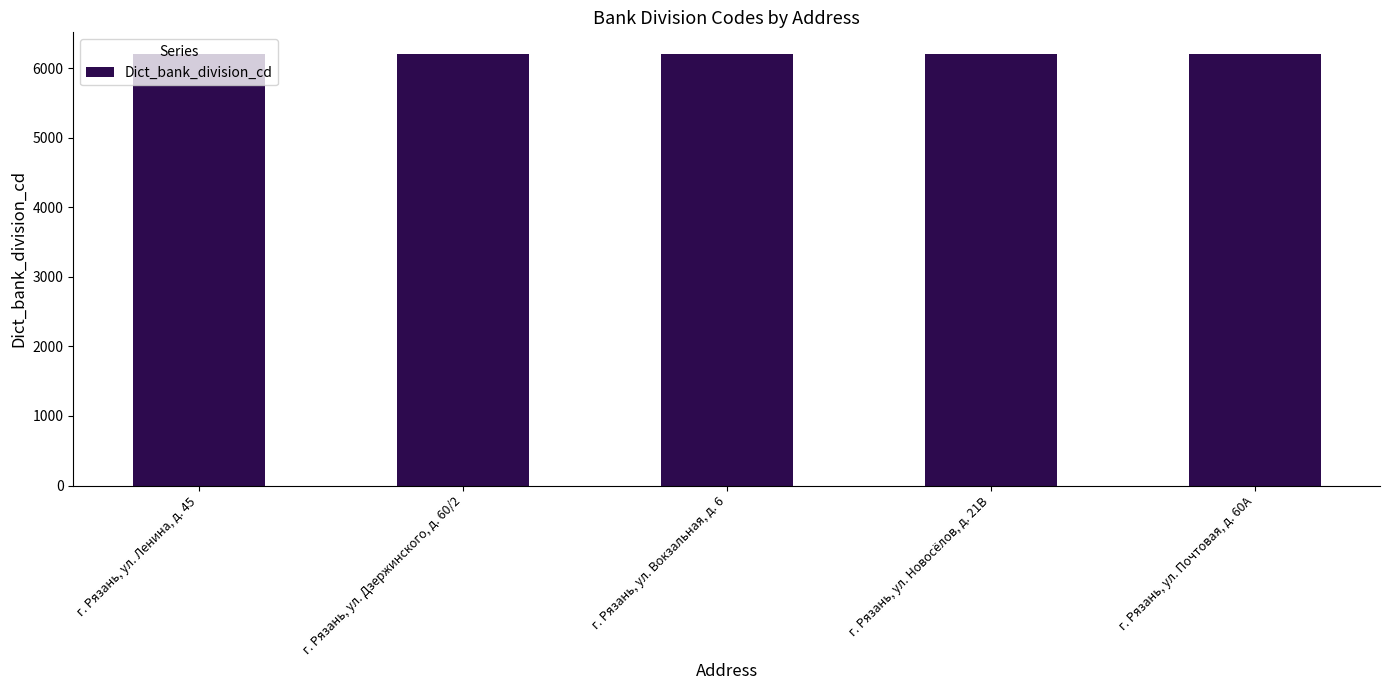

What is the minimum value shown in the chart?

6201